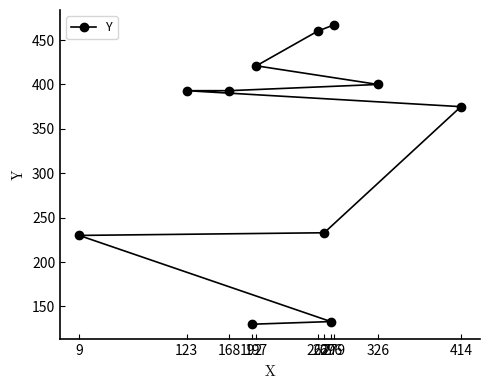

What is the difference between the second highest and minimum values?

330